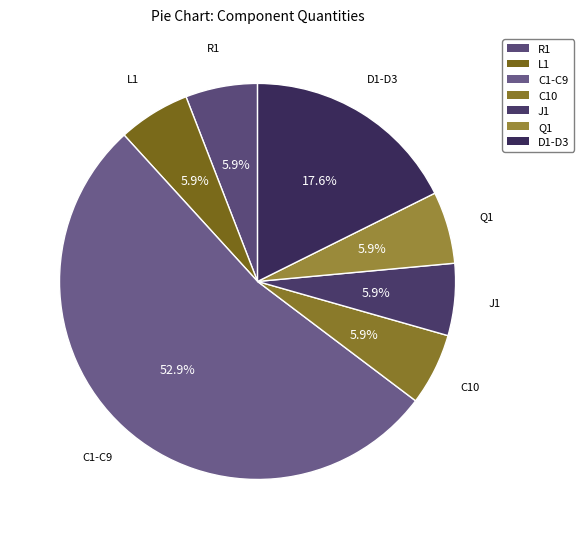

Count the number of slices in the pie.

7